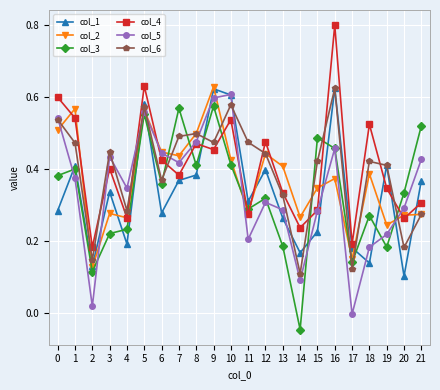

Which category has the highest value in the col_6 series?

16